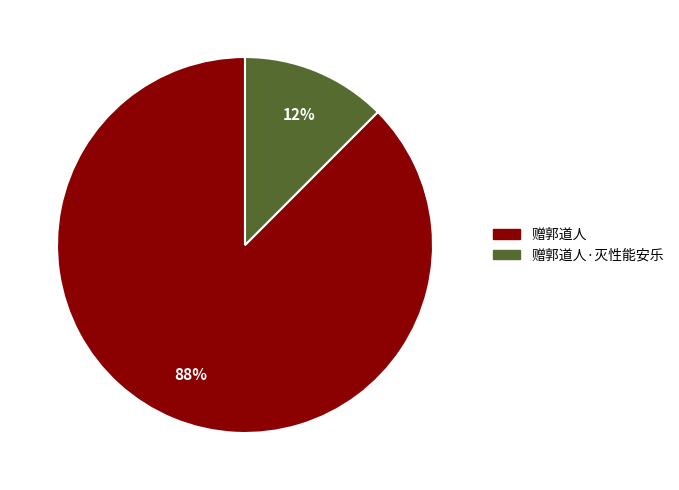

Is there any slice that represents more than half of the pie?

Yes